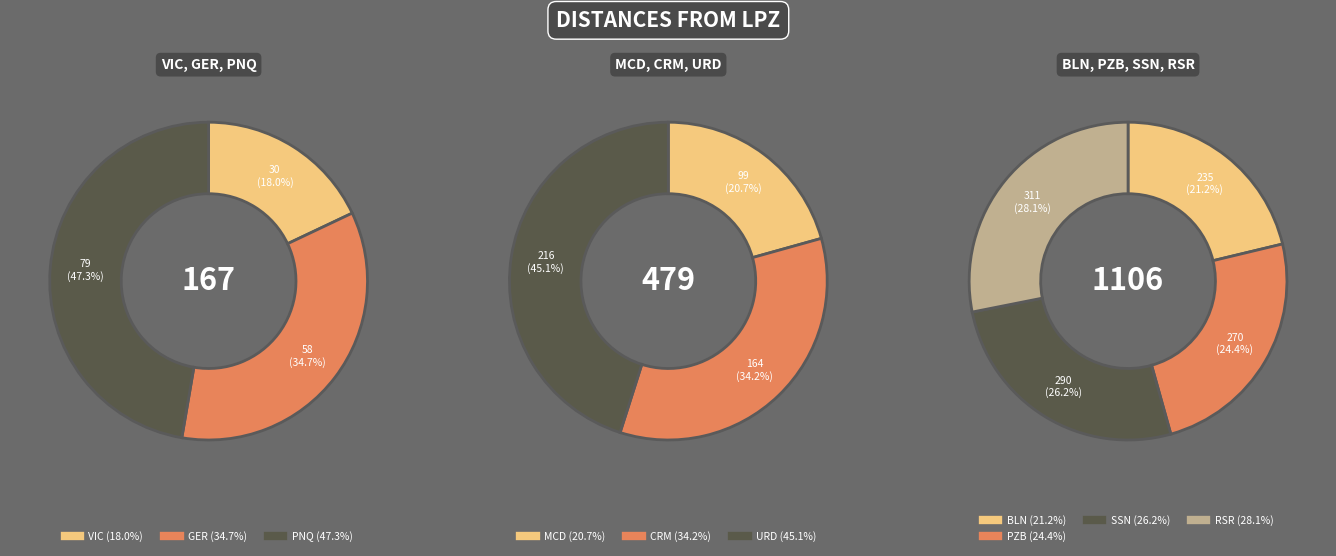

How many slices are in this pie chart?

10